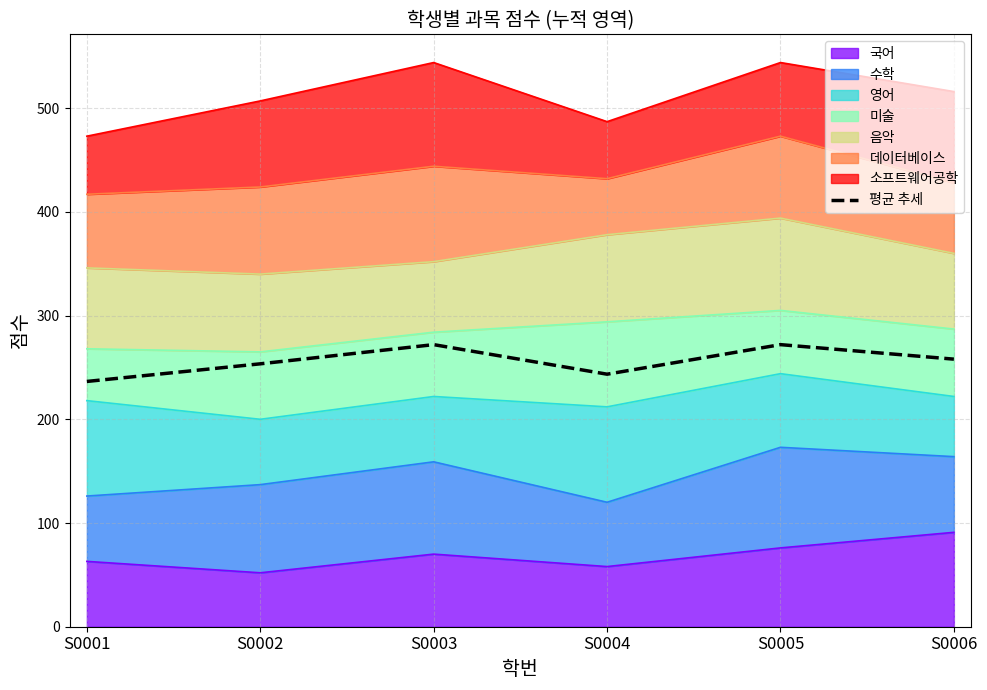

True or false: the data shows 258.0 at S0006.

True